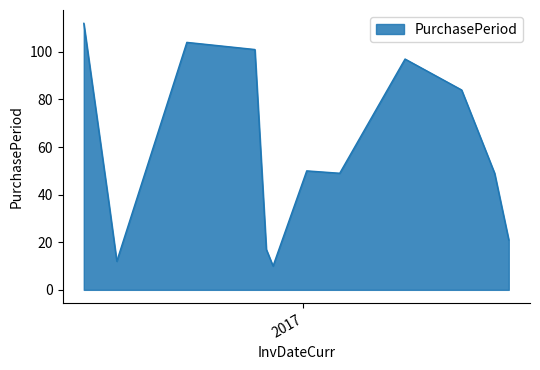

What is the smallest value displayed?

10